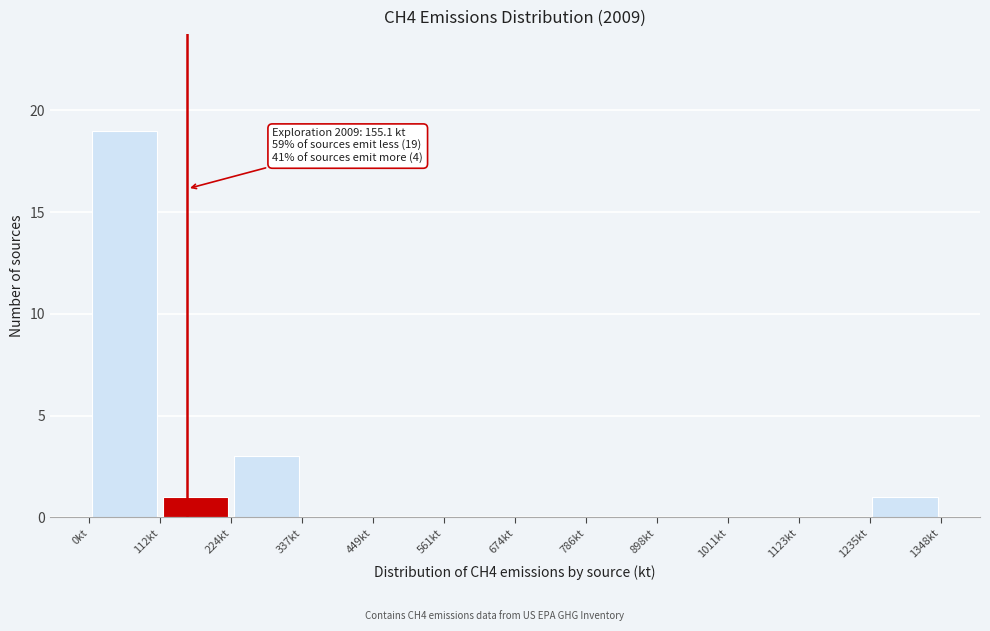

Which range on the x-axis has the tallest bar?

0 to 120